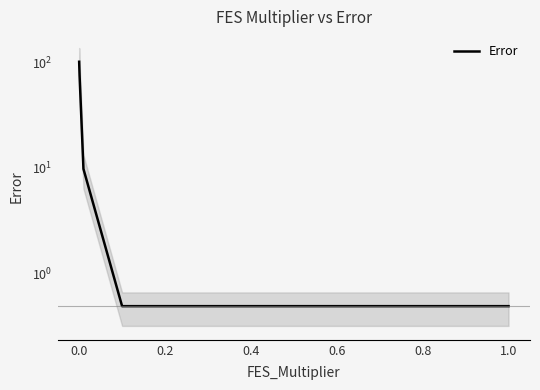

What is the maximum value shown in the chart?

101.1